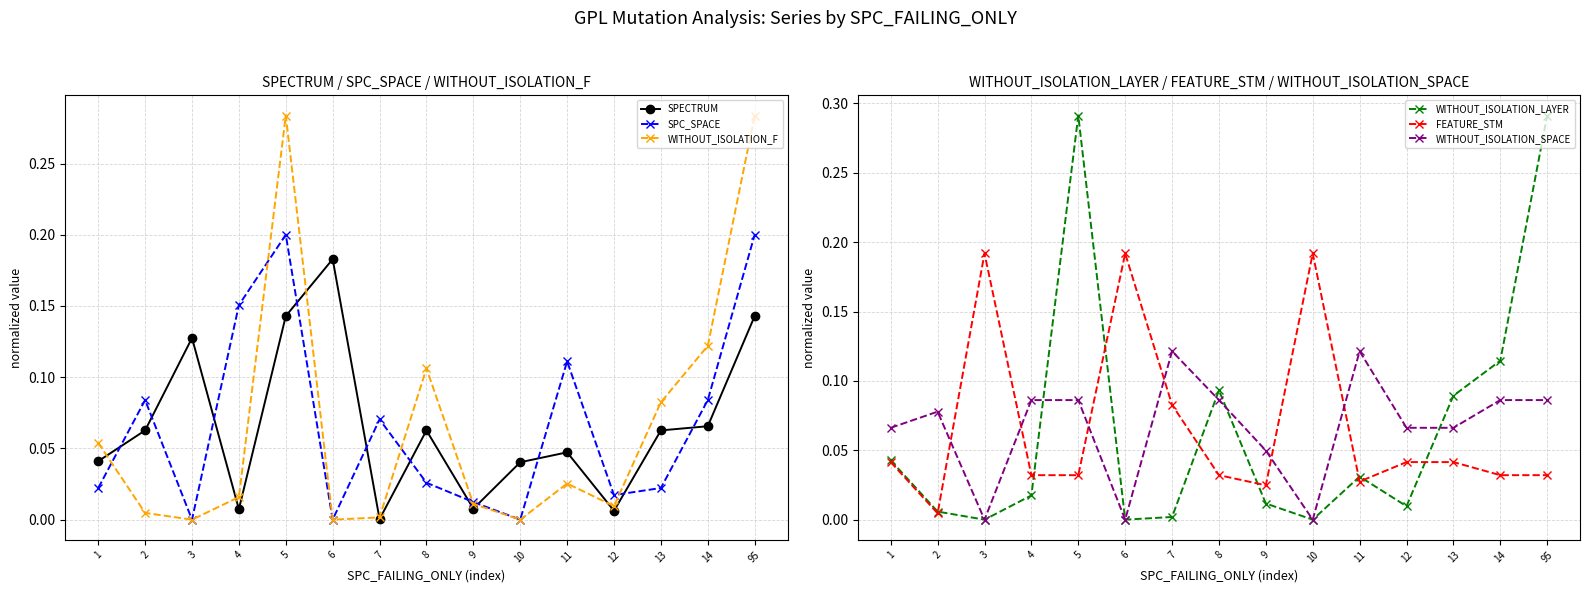

Reading right to left, extract all data points from this chart.

SPECTRUM: 95=0.1	14=0.1	13=0.1	12=0.0	11=0.0	10=0.0	9=0.0	8=0.1	7=0.0	6=0.2	5=0.1	4=0.0	3=0.1	2=0.1	1=0.0
SPC_SPACE: 95=0.2	14=0.1	13=0.0	12=0.0	11=0.1	10=0.0	9=0.0	8=0.0	7=0.1	6=0.0	5=0.2	4=0.2	3=0.0	2=0.1	1=0.0
WITHOUT_ISOLATION_F: 95=0.3	14=0.1	13=0.1	12=0.0	11=0.0	10=0.0	9=0.0	8=0.1	7=0.0	6=0.0	5=0.3	4=0.0	3=0.0	2=0.0	1=0.1
WITHOUT_ISOLATION_LAYER: 95=0.3	14=0.1	13=0.1	12=0.0	11=0.0	10=0.0	9=0.0	8=0.1	7=0.0	6=0.0	5=0.3	4=0.0	3=0.0	2=0.0	1=0.0
FEATURE_STM: 95=0.0	14=0.0	13=0.0	12=0.0	11=0.0	10=0.2	9=0.0	8=0.0	7=0.1	6=0.2	5=0.0	4=0.0	3=0.2	2=0.0	1=0.0
WITHOUT_ISOLATION_SPACE: 95=0.1	14=0.1	13=0.1	12=0.1	11=0.1	10=0.0	9=0.0	8=0.1	7=0.1	6=0.0	5=0.1	4=0.1	3=0.0	2=0.1	1=0.1